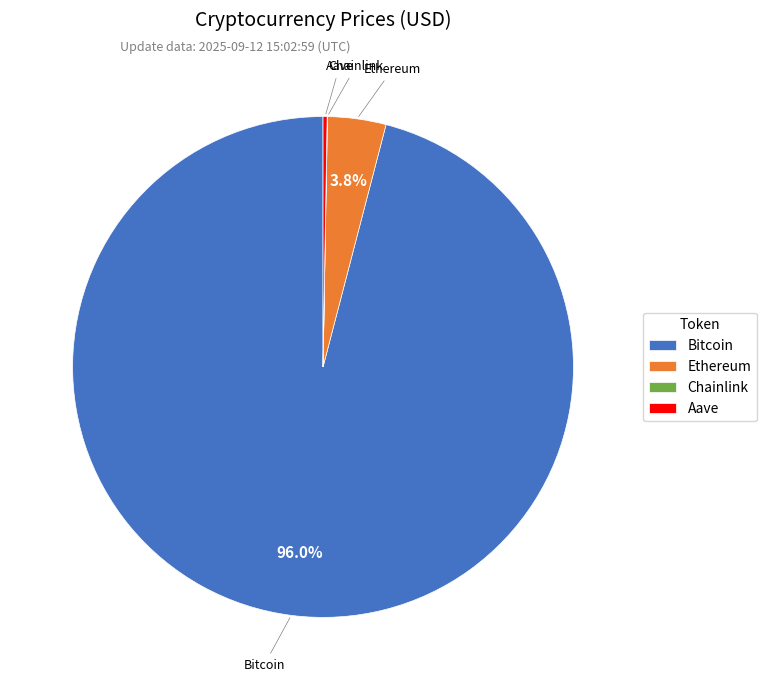

Is Bitcoin the majority of the pie?

Yes